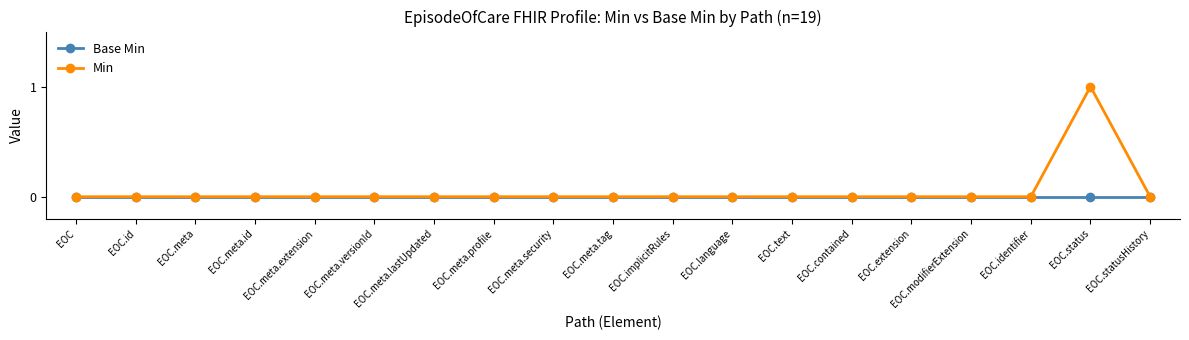

What is the label of the 2nd point from the right?

EOC.status